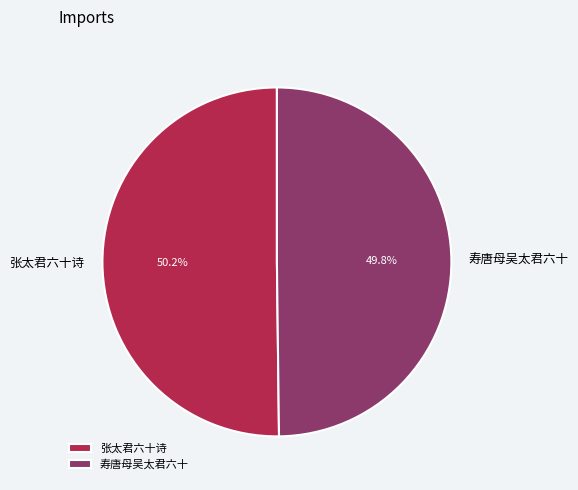

What is the ratio of the value at 寿唐母吴太君六十 to the value at 张太君六十诗?

1.0